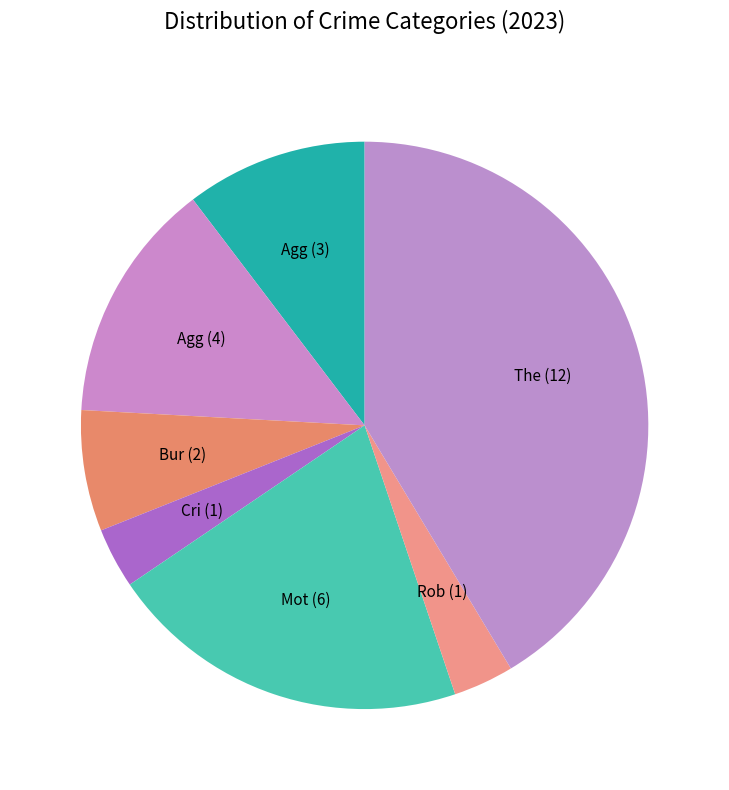

How many segments does this pie chart have?

7